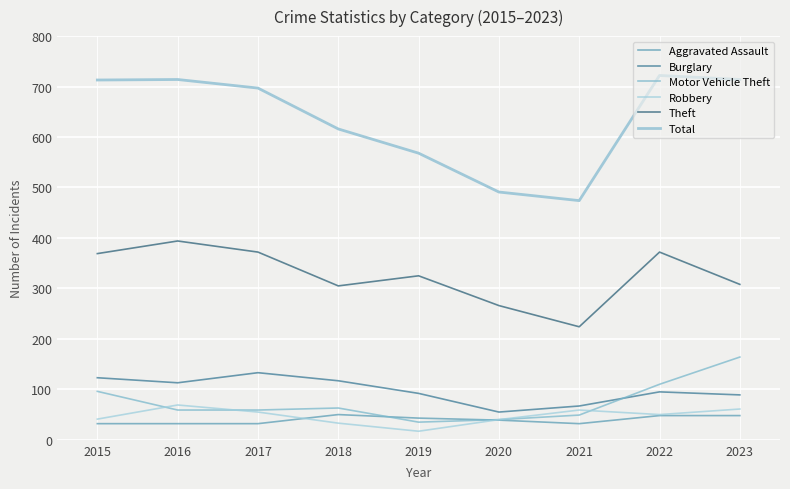

Does the chart have visible grid lines?

Yes